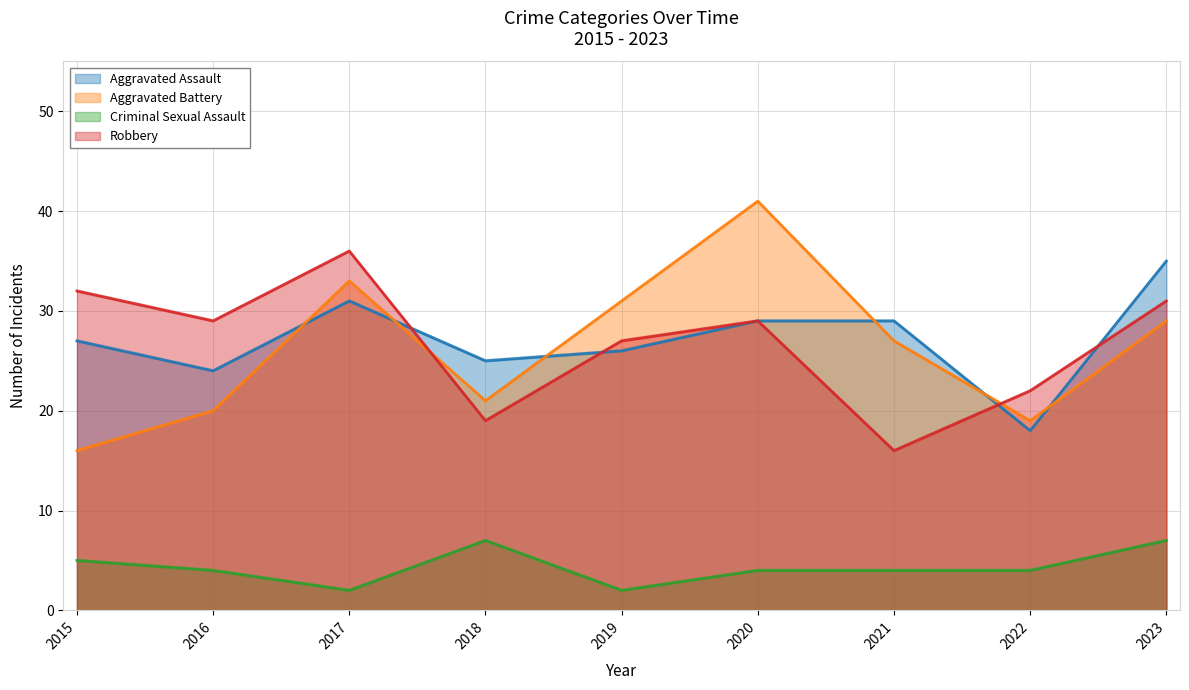

At how many categories does at least one series exceed 2?

9